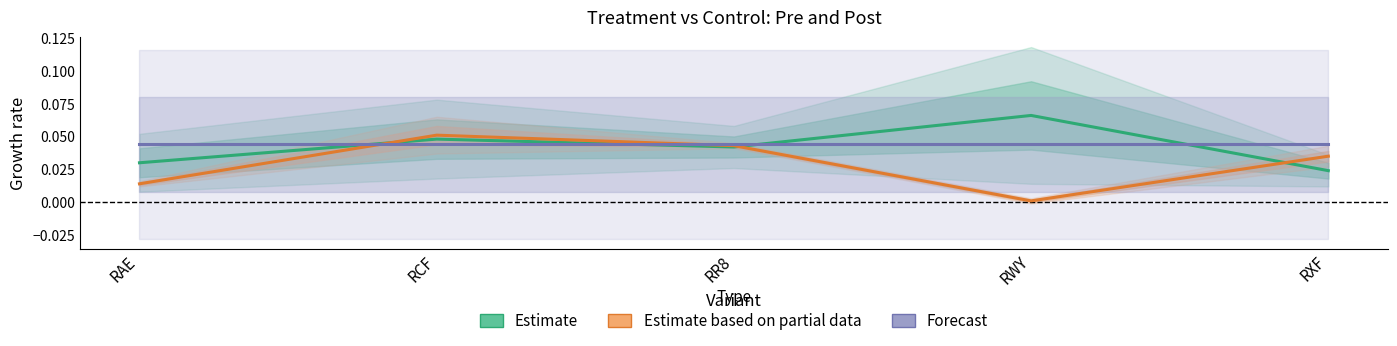

Is the value of Estimate at RR8 greater than the value of Estimate based on partial data at RAE?

Yes